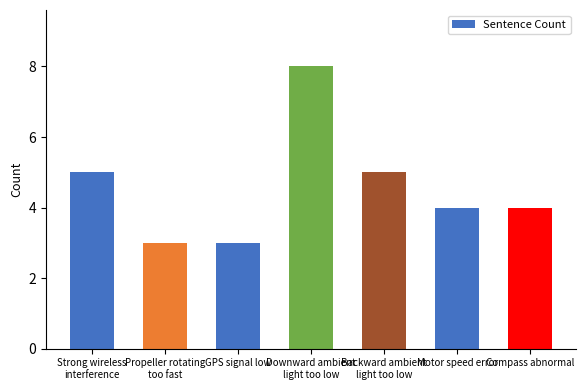

Reading right to left, what are all the values shown in this chart?

Compass abnormal=4	Motor speed error=4	Backward ambient
light too low=5	Downward ambient
light too low=8	GPS signal low=3	Propeller rotating
too fast=3	Strong wireless
interference=5